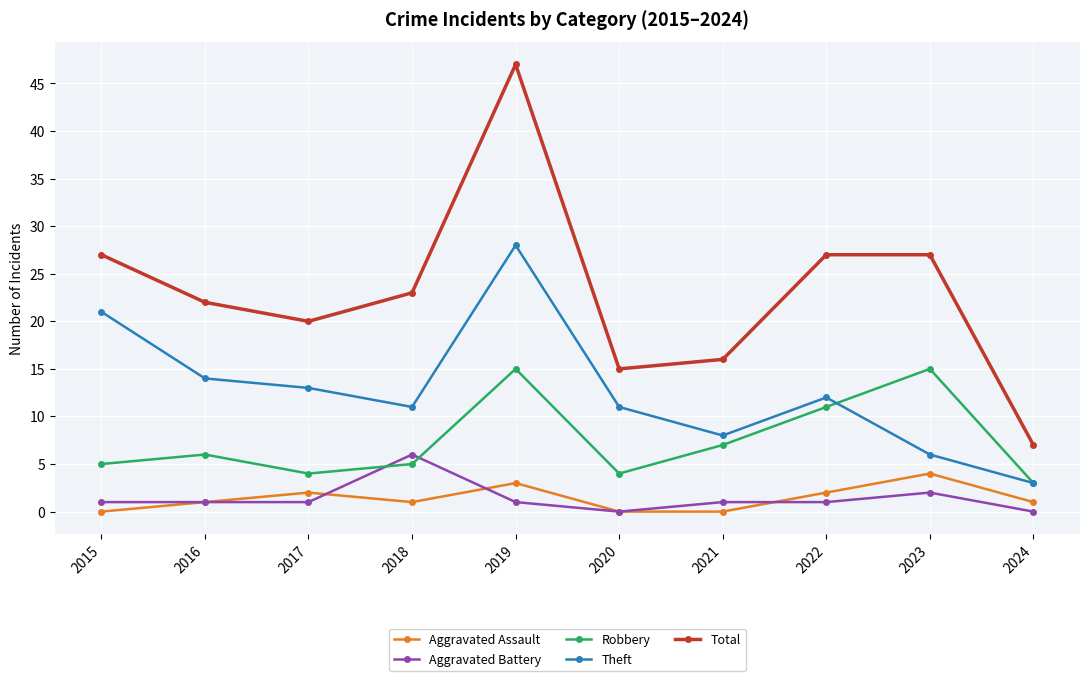

At how many categories does at least one series exceed 6?

10